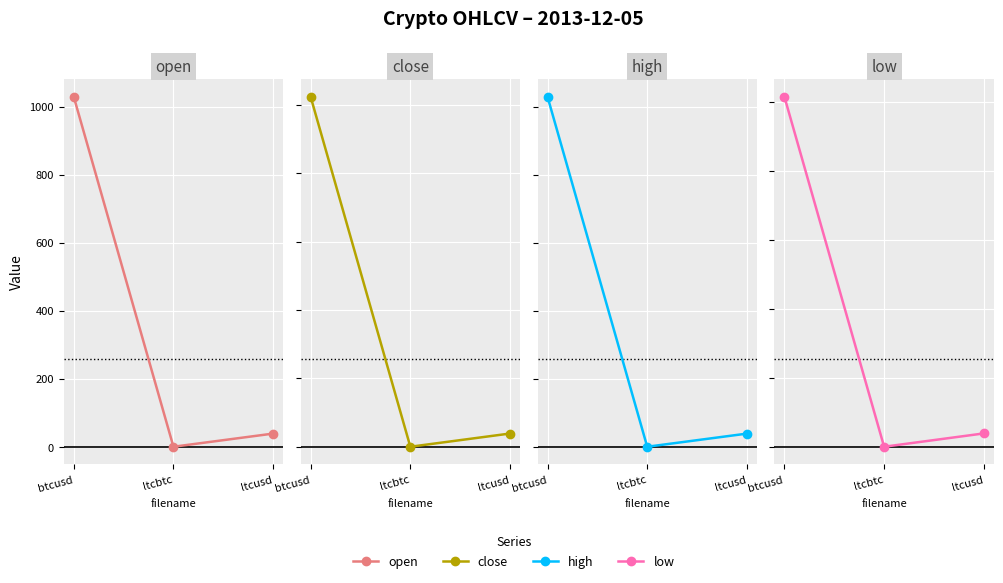

What is the label of the 2nd point from the right?

ltcbtc